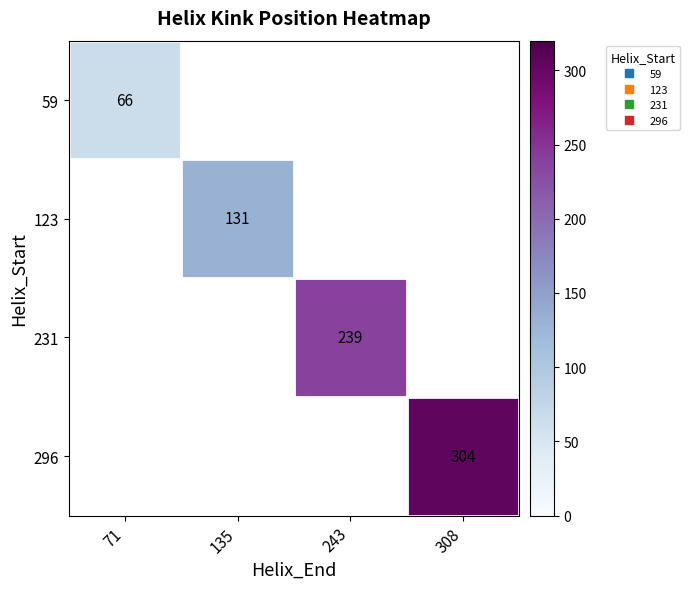

Where is 59 nearest to the value 66?

71